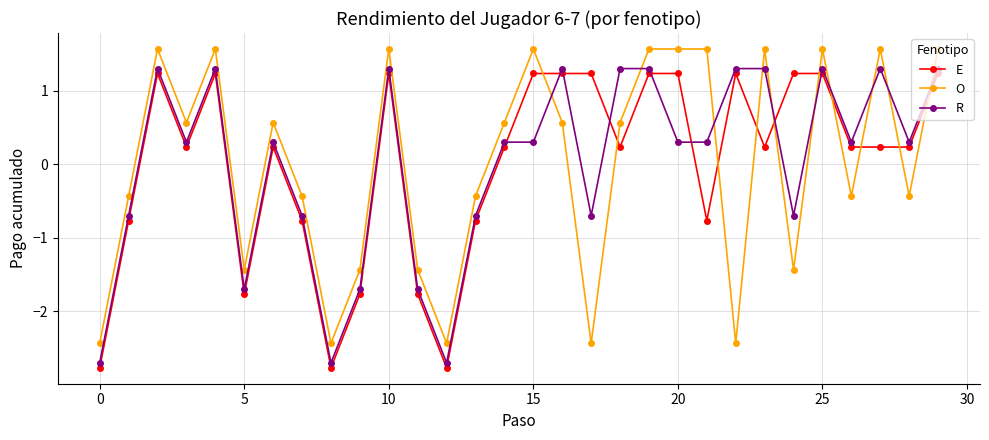

What is the minimum value shown in the chart?

-2.8